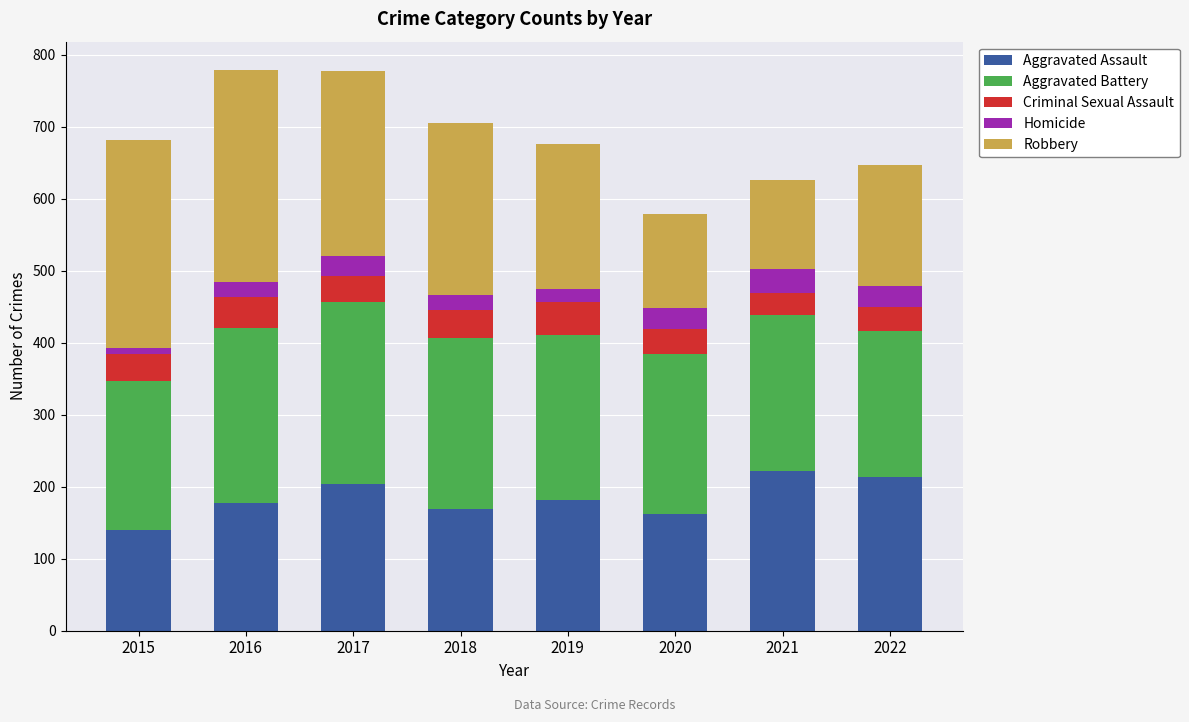

The value of Aggravated Assault at 2016 is 102. True or false?

False